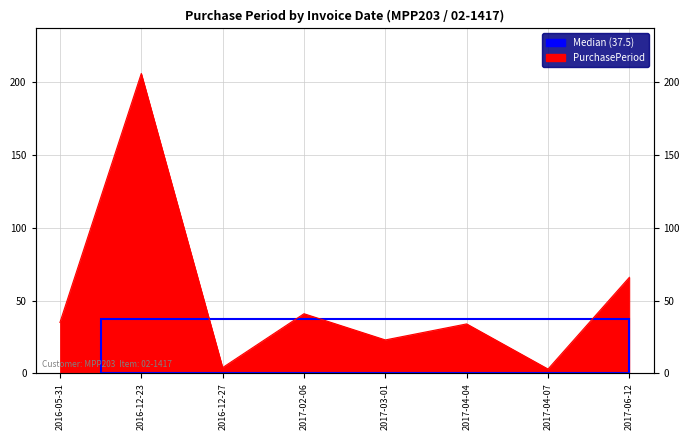

What is the approximate value at 2016-05-31?

35